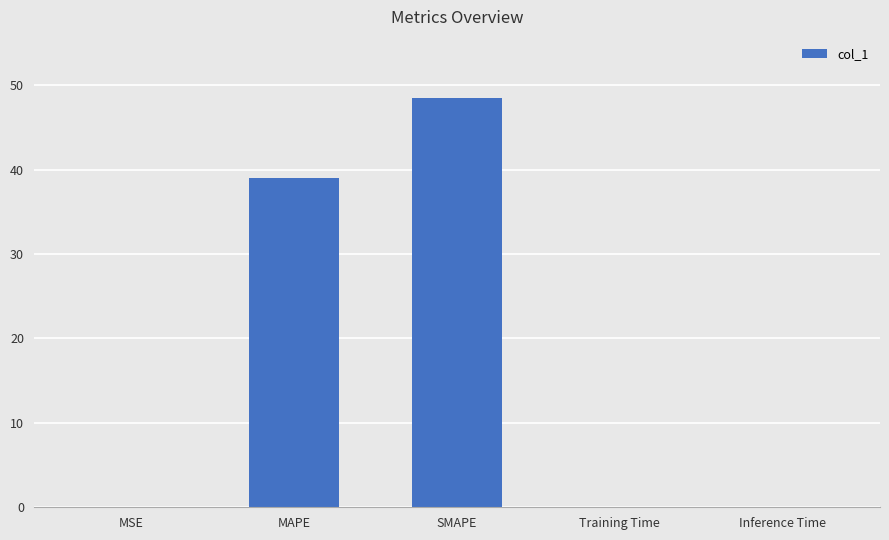

The value at Training Time is 0.0. True or false?

True